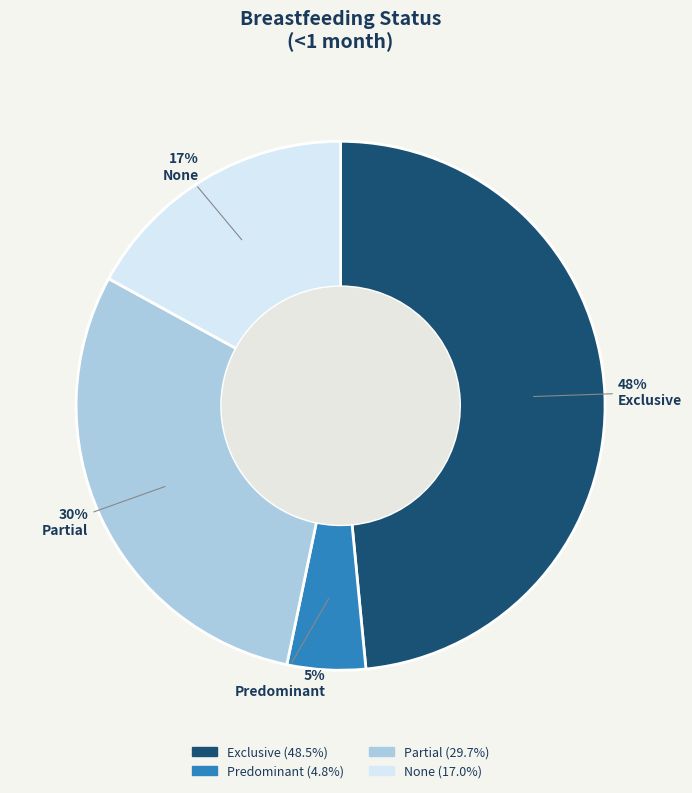

Which slice is the smallest?

Predominant